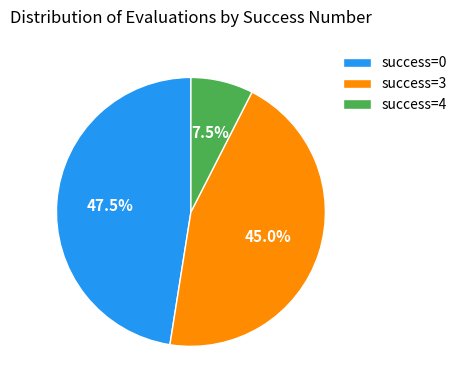

What percentage do success=0 and success=4 together represent?

55.0%